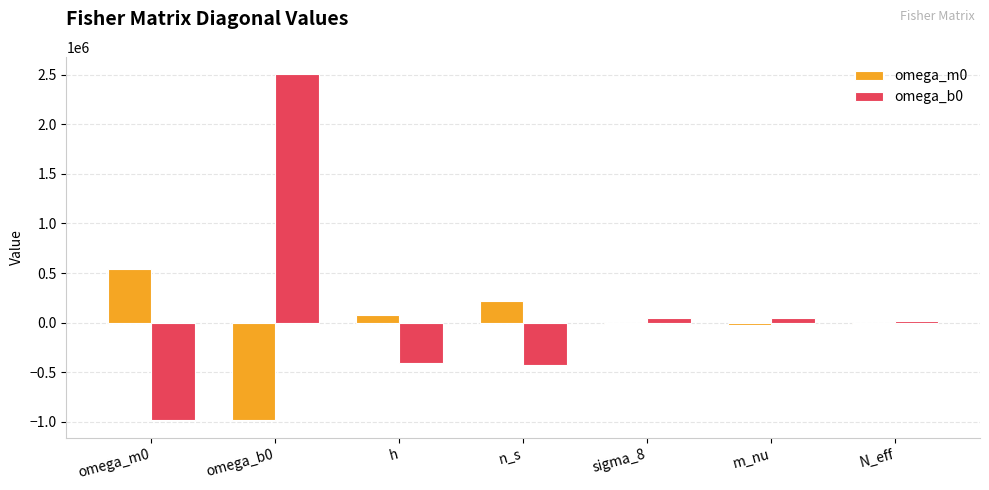

Is the value of omega_b0 at omega_b0 greater than the value of omega_m0 at m_nu?

Yes